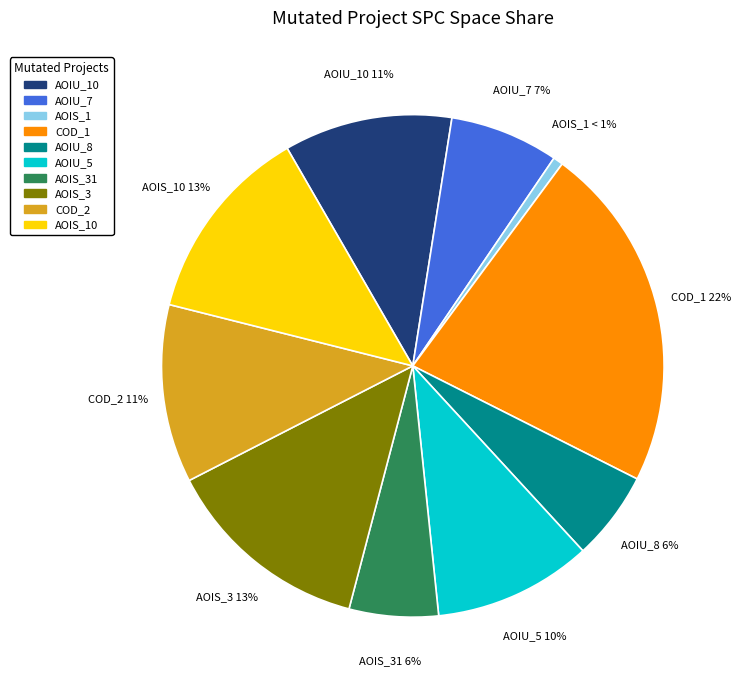

Is there any slice that represents more than half of the pie?

No